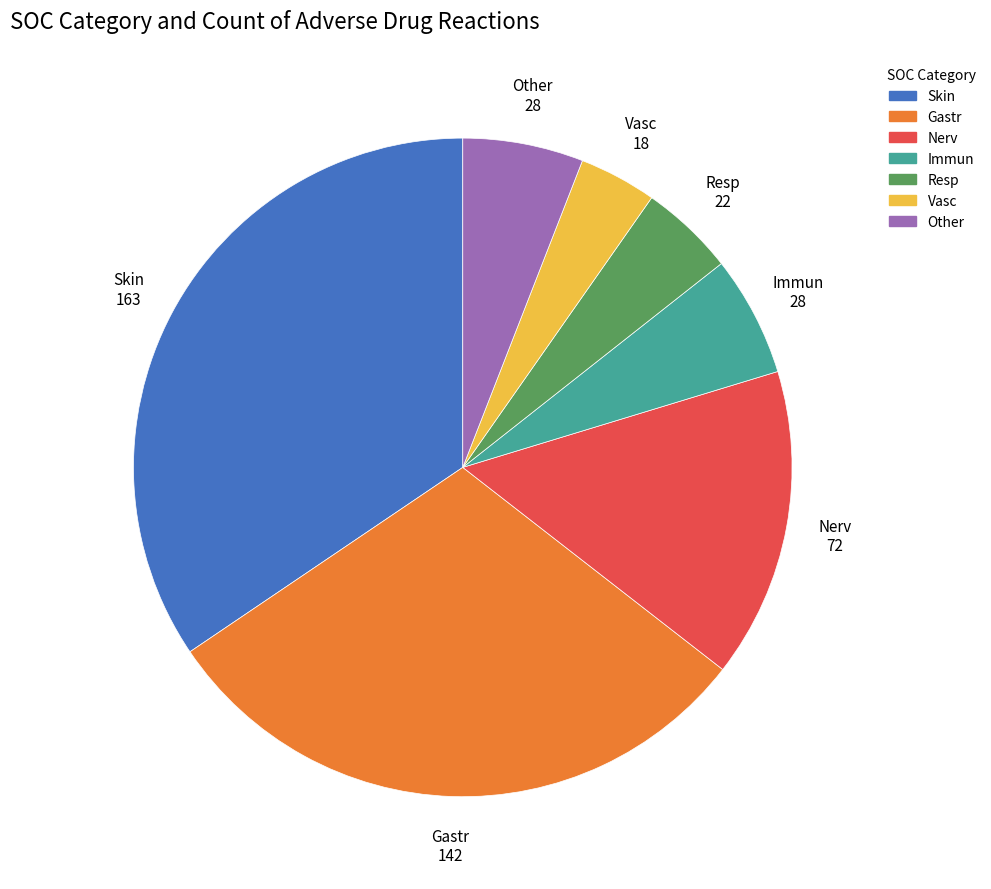

True or false: Skin accounts for 44% of the total.

False